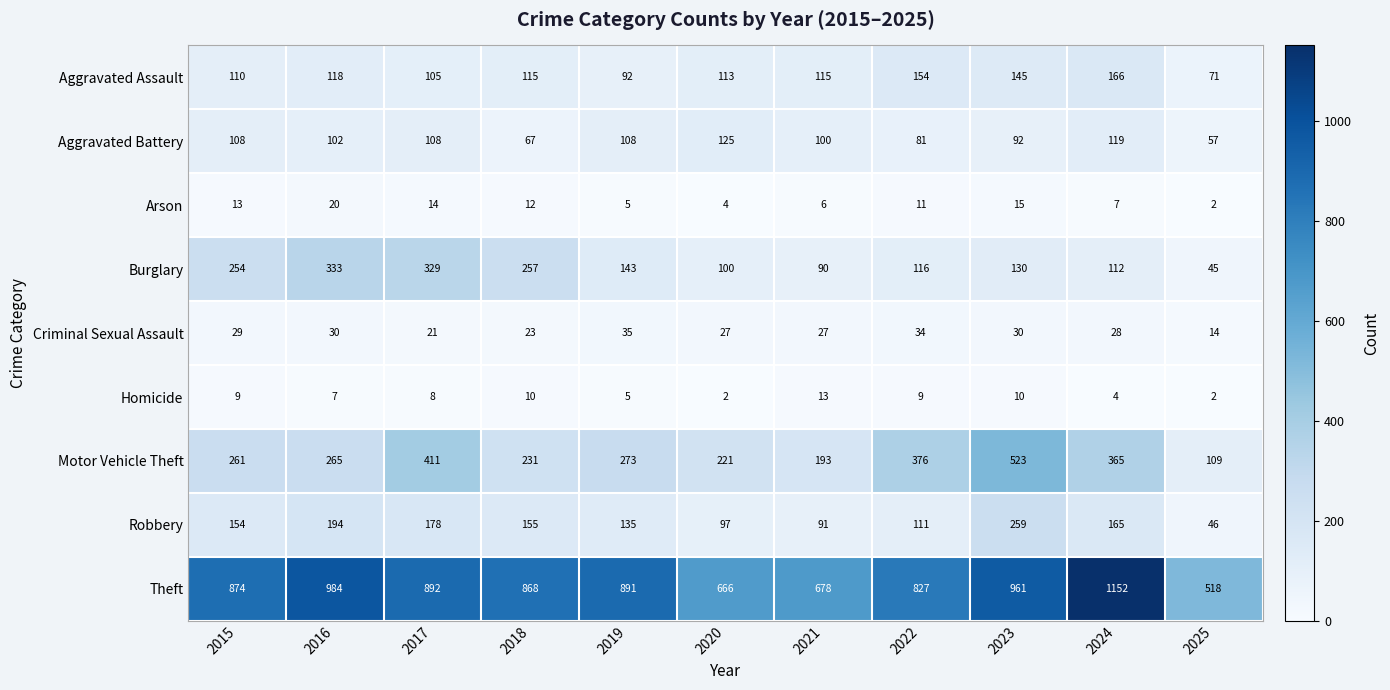

At how many categories does at least one series exceed 425?

11